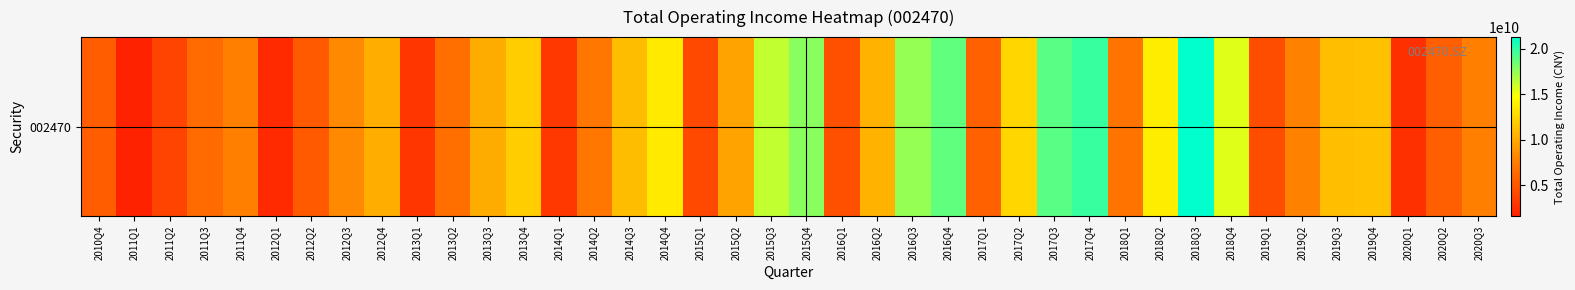

The chart shows a value of 1669026924.9 at 2020Q2. True or false?

False